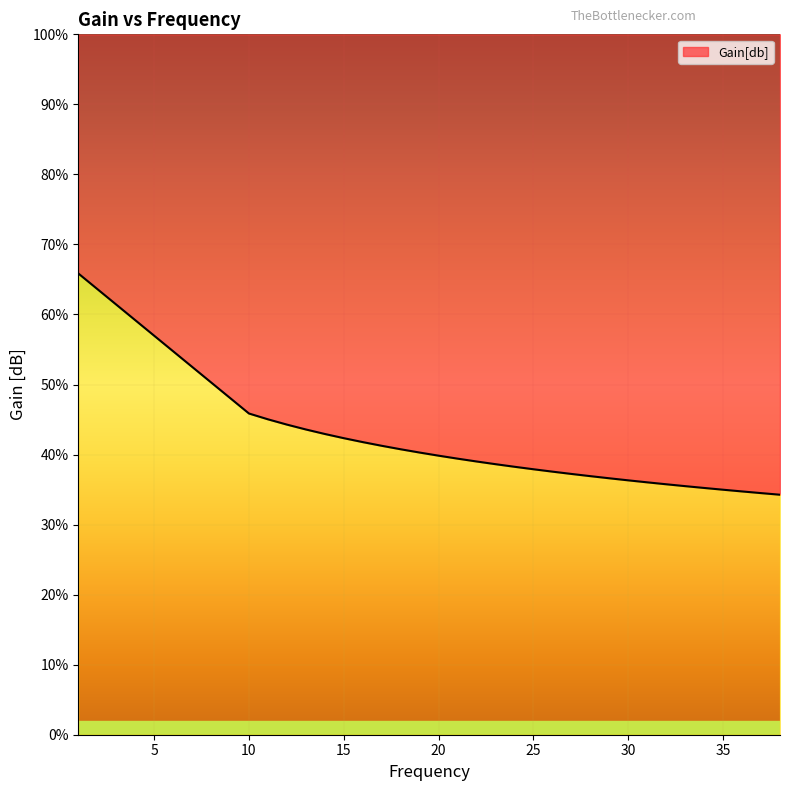

What is the minimum value shown in the chart?

34.3